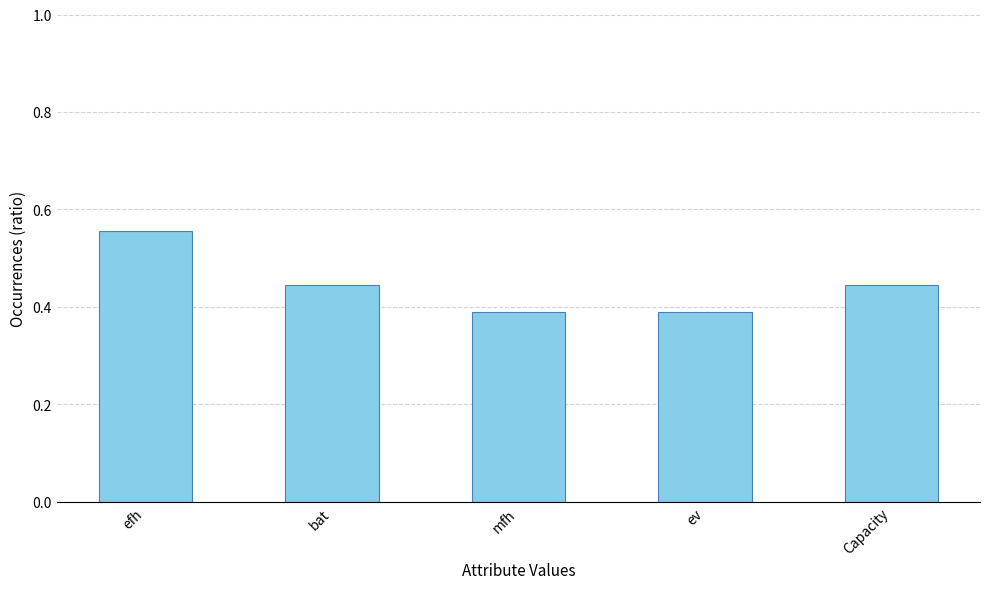

How many values are between 0 and 1?

5